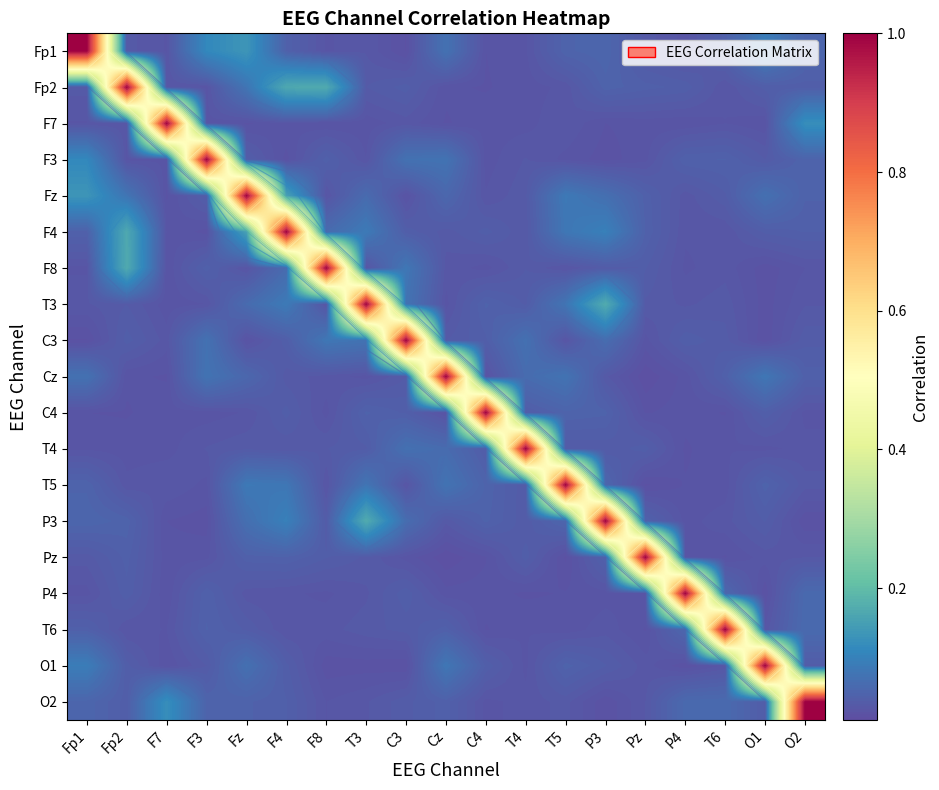

The value of Fp2 at O1 is 0.0. True or false?

False